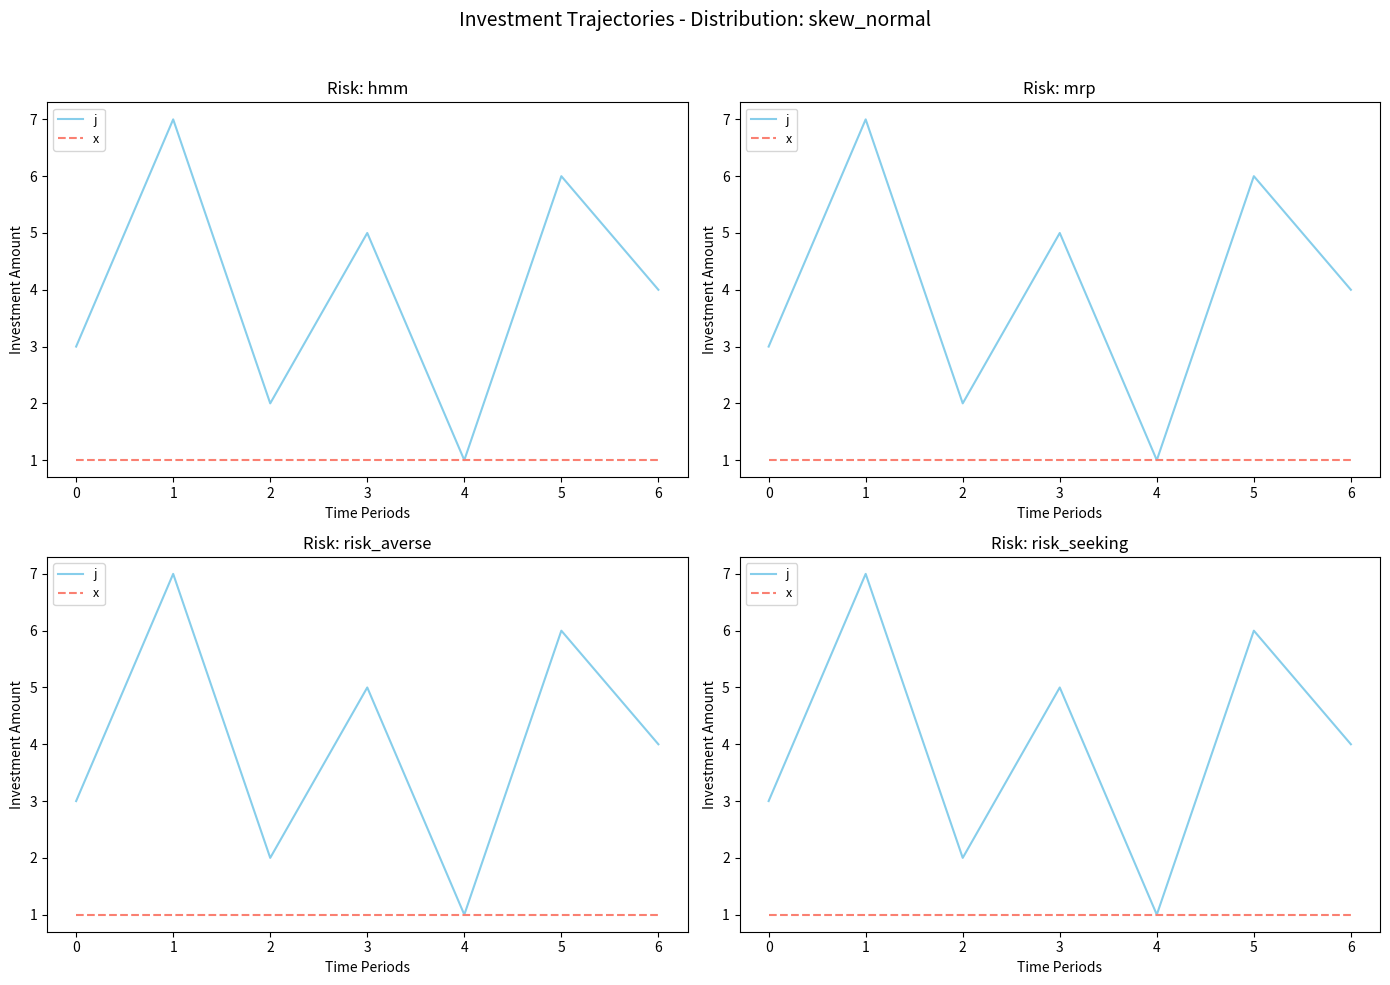

True or false: x and j intersect in this chart.

False